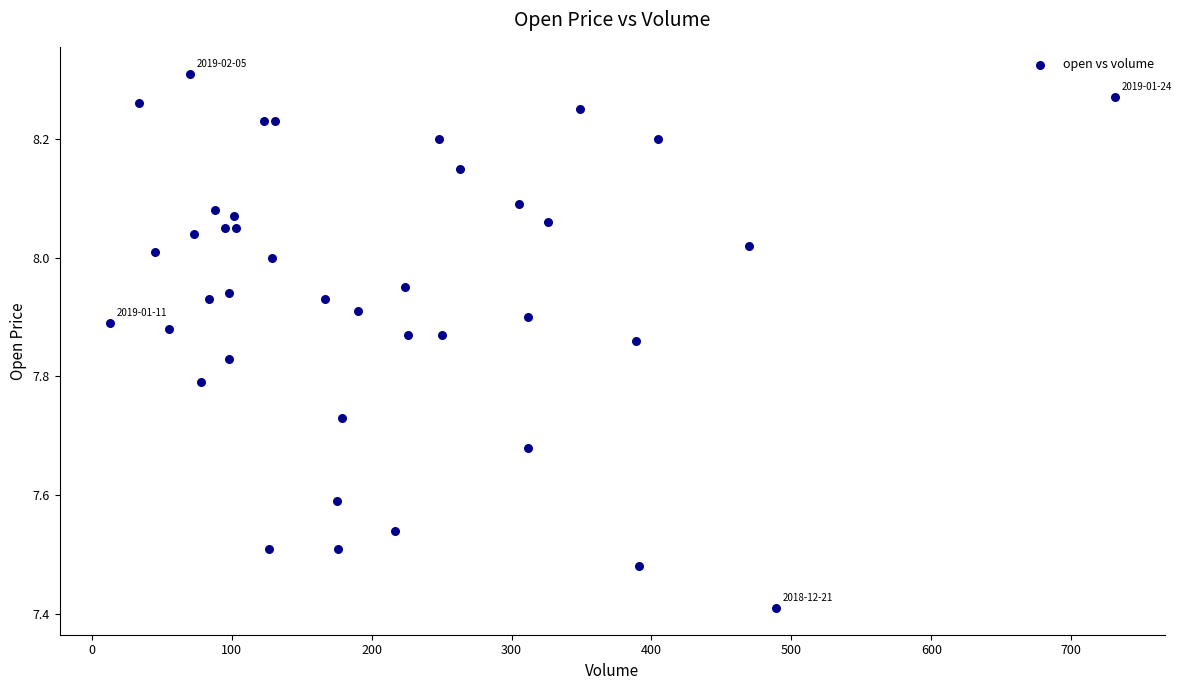

What is the range of X values (max minus min)?

718.0